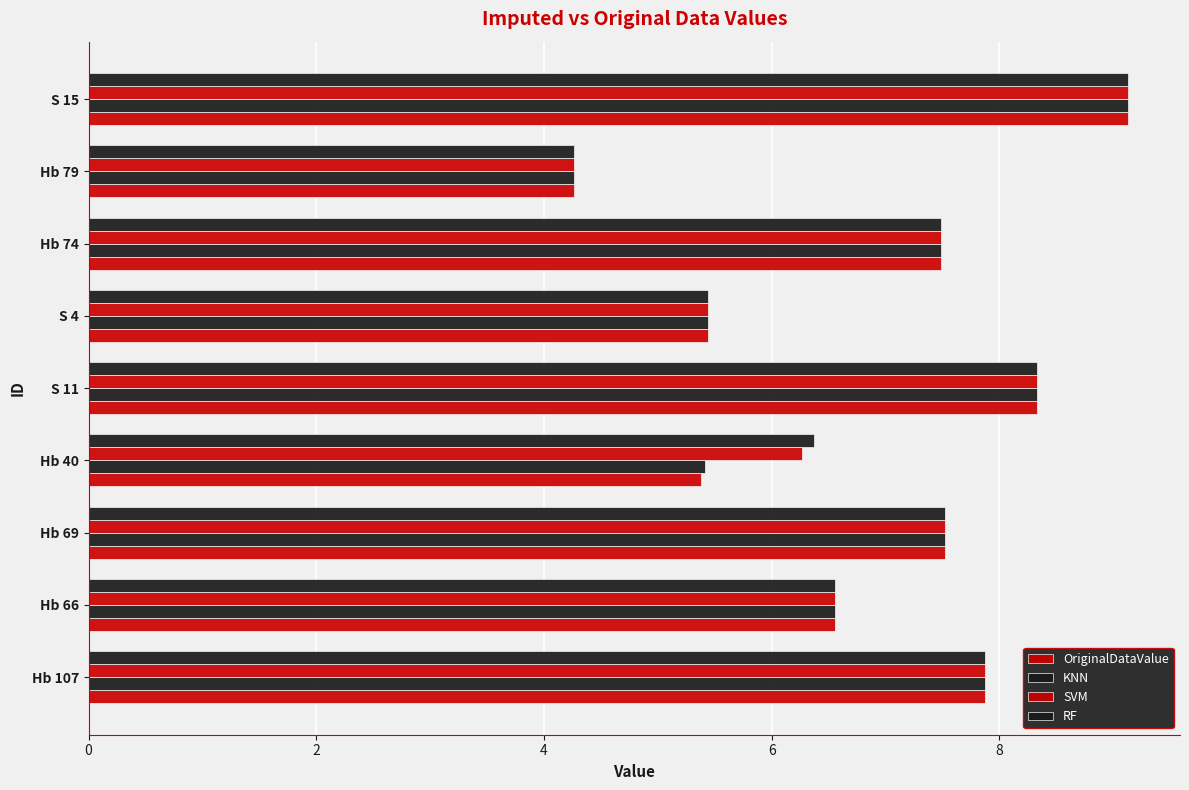

How many values in the KNN series exceed 7?

5